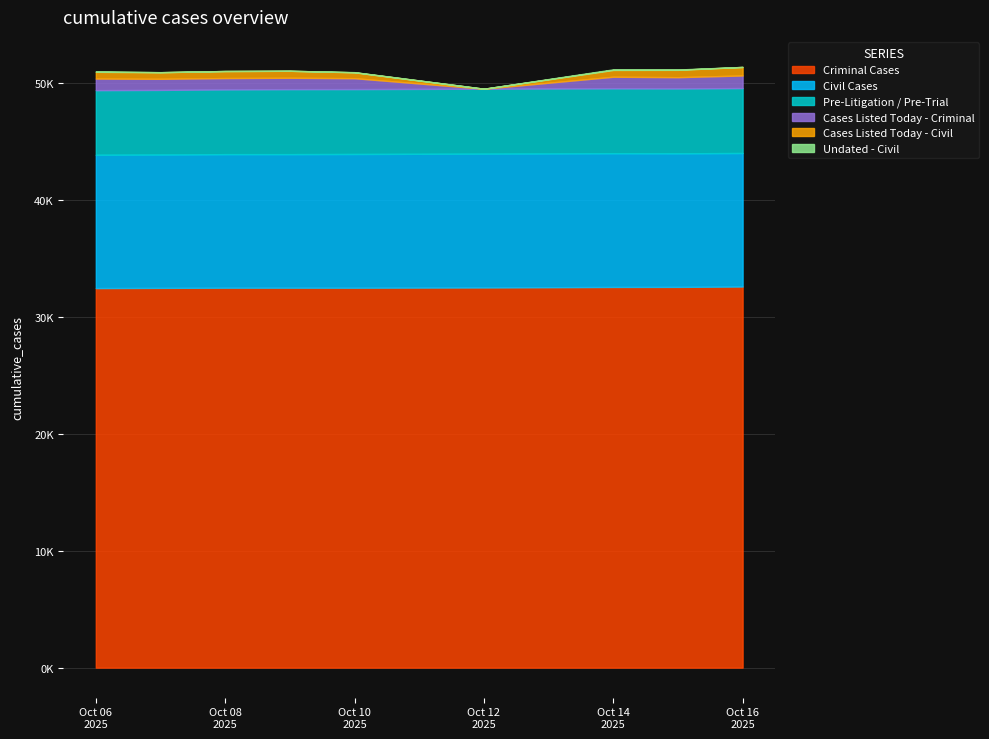

List the labels in order of Cases Listed Today - Civil value, largest first.

2025-10-16, 2025-10-15, 2025-10-08, 2025-10-09, 2025-10-14, 2025-10-06, 2025-10-07, 2025-10-10, 2025-10-12